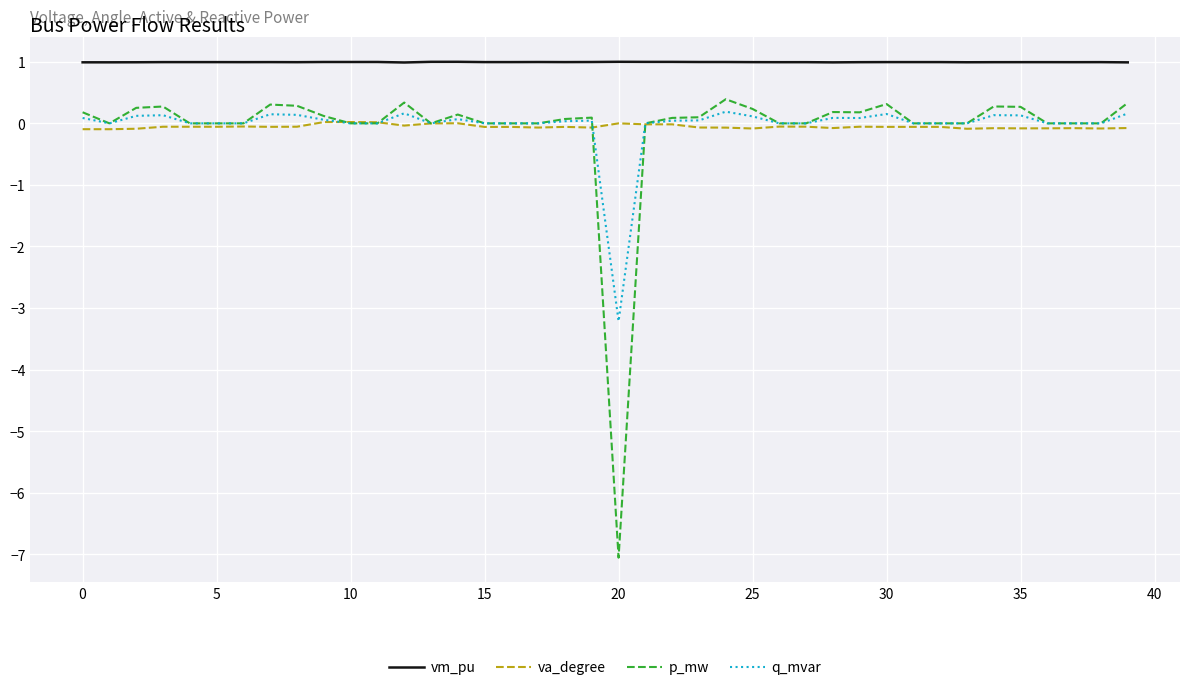

How many lines are shown in the chart?

4